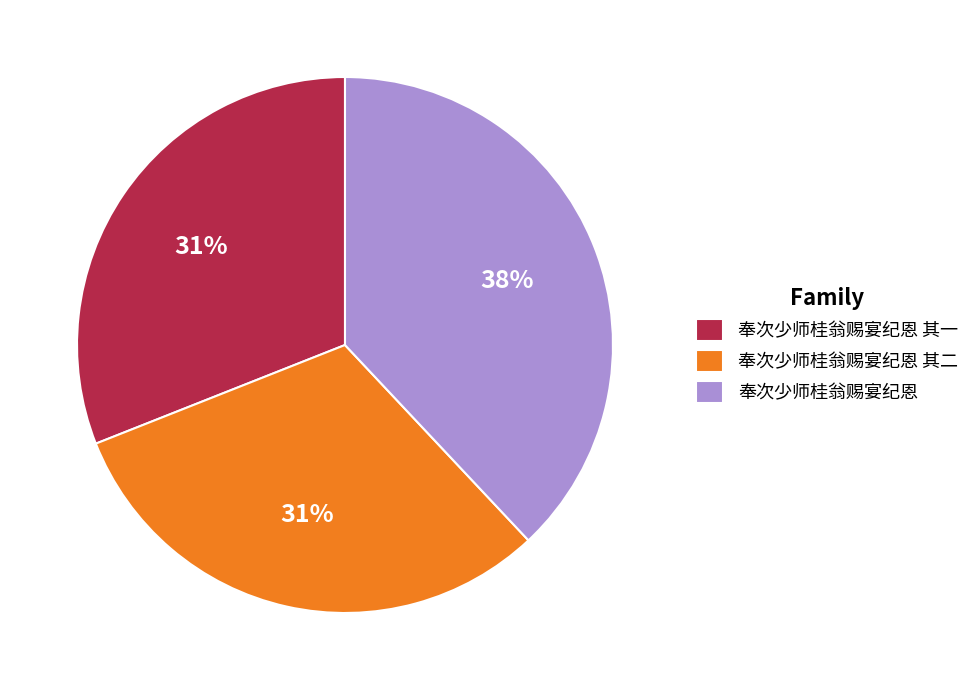

To the nearest percent, what percentage of the pie is 奉次少师桂翁赐宴纪恩 其一?

31%